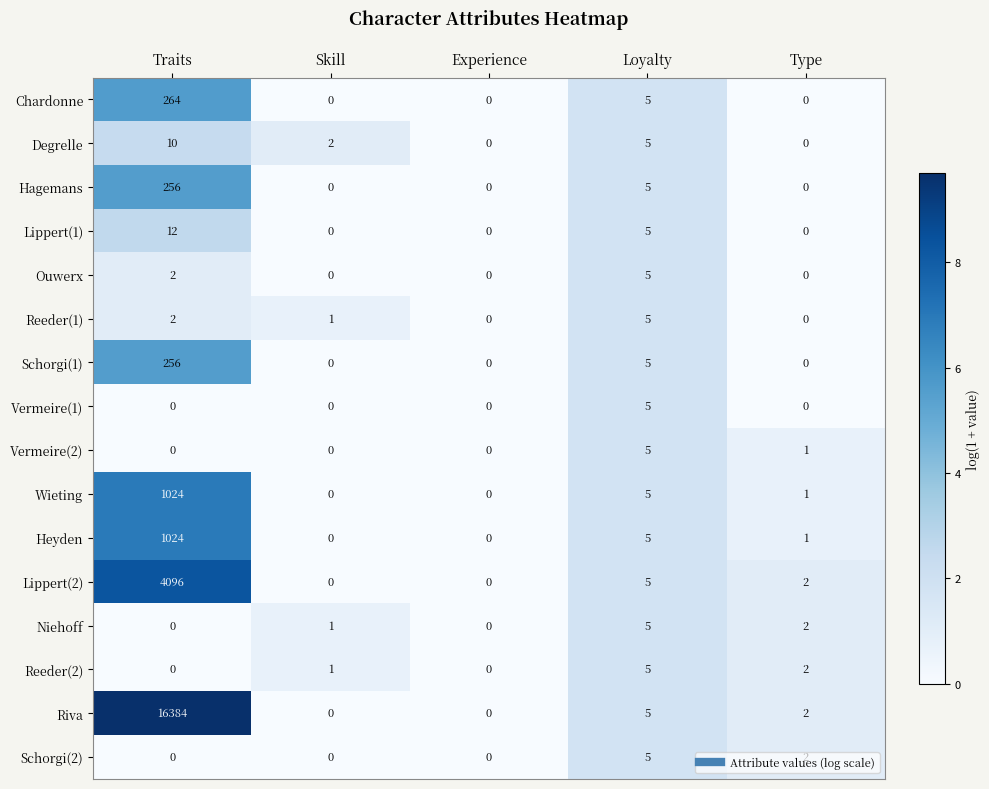

What is the sum of the Lippert(1) values at Loyalty and Experience?

5